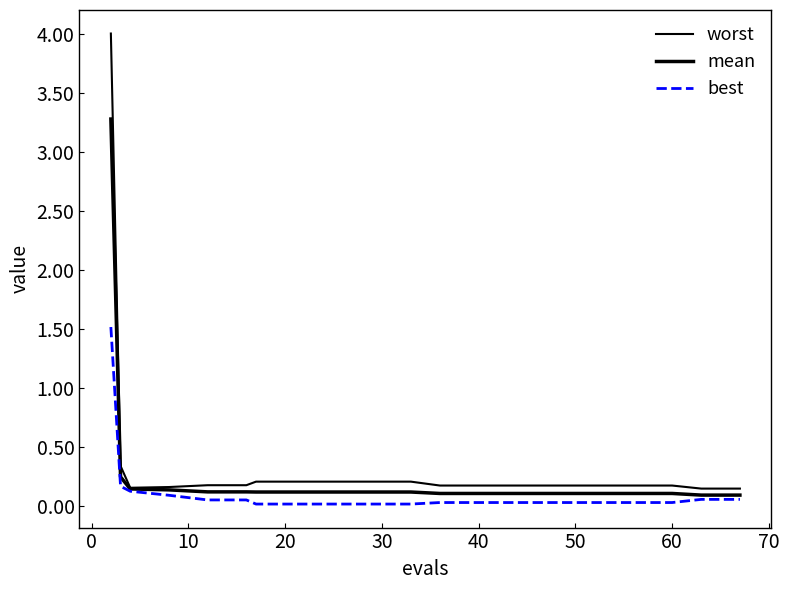

Does the chart have visible grid lines?

No